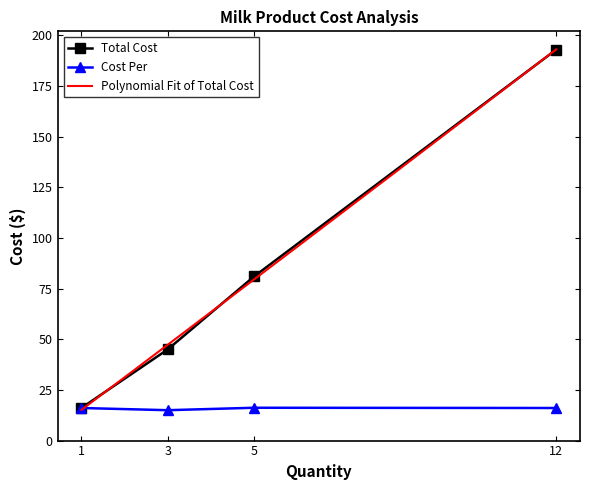

Rank the categories by Total Cost value from lowest to highest.

1, 3, 5, 12